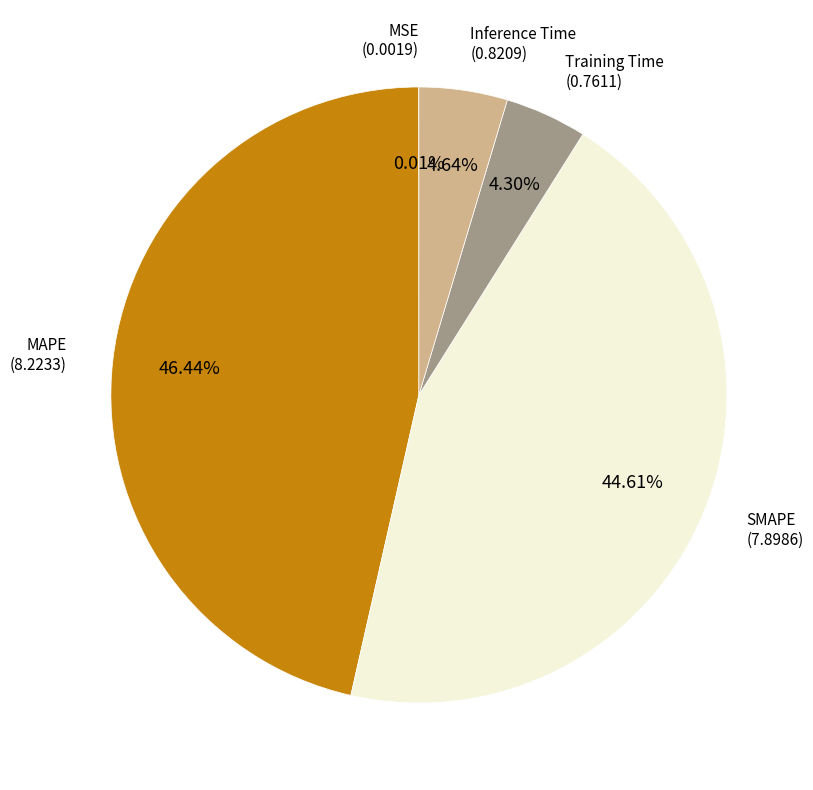

Is there any slice that represents more than half of the pie?

No